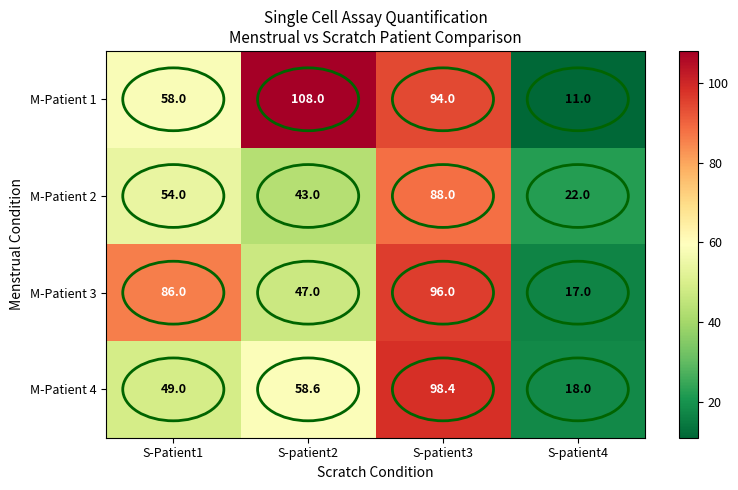

Where is M-Patient 4 nearest to the value 58?

S-patient2